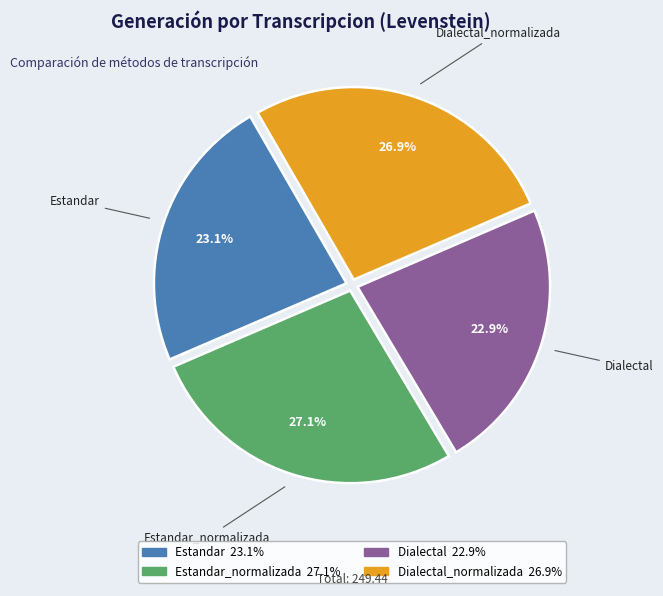

Is there any slice that represents more than half of the pie?

No